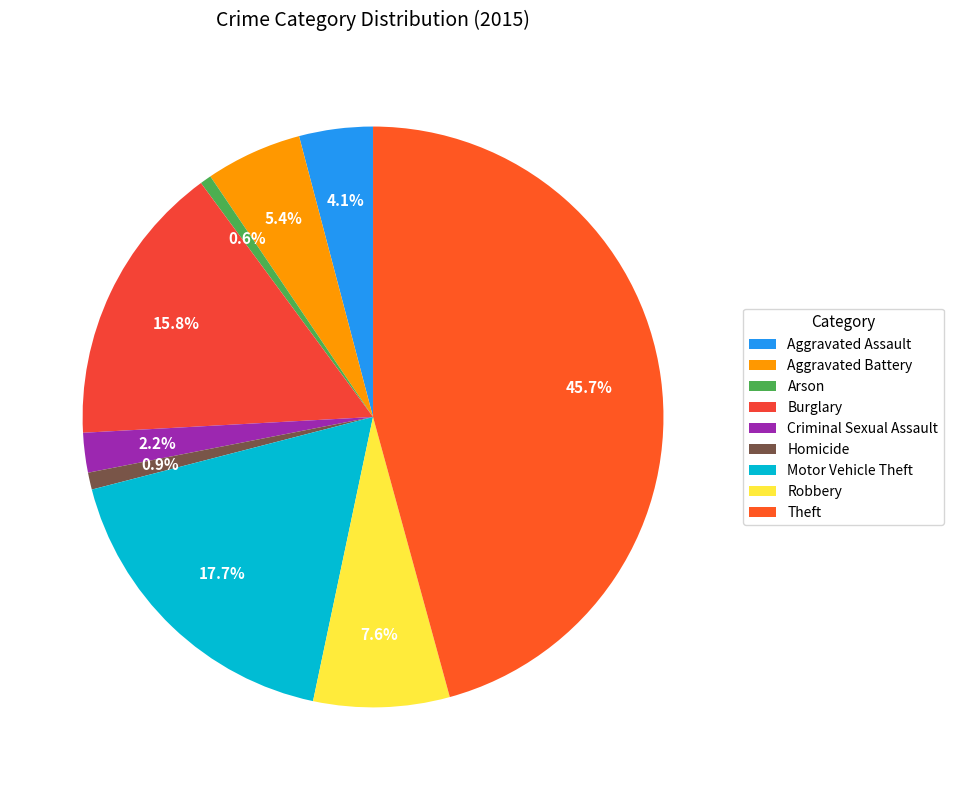

To the nearest percent, what percentage of the pie is Motor Vehicle Theft?

18%